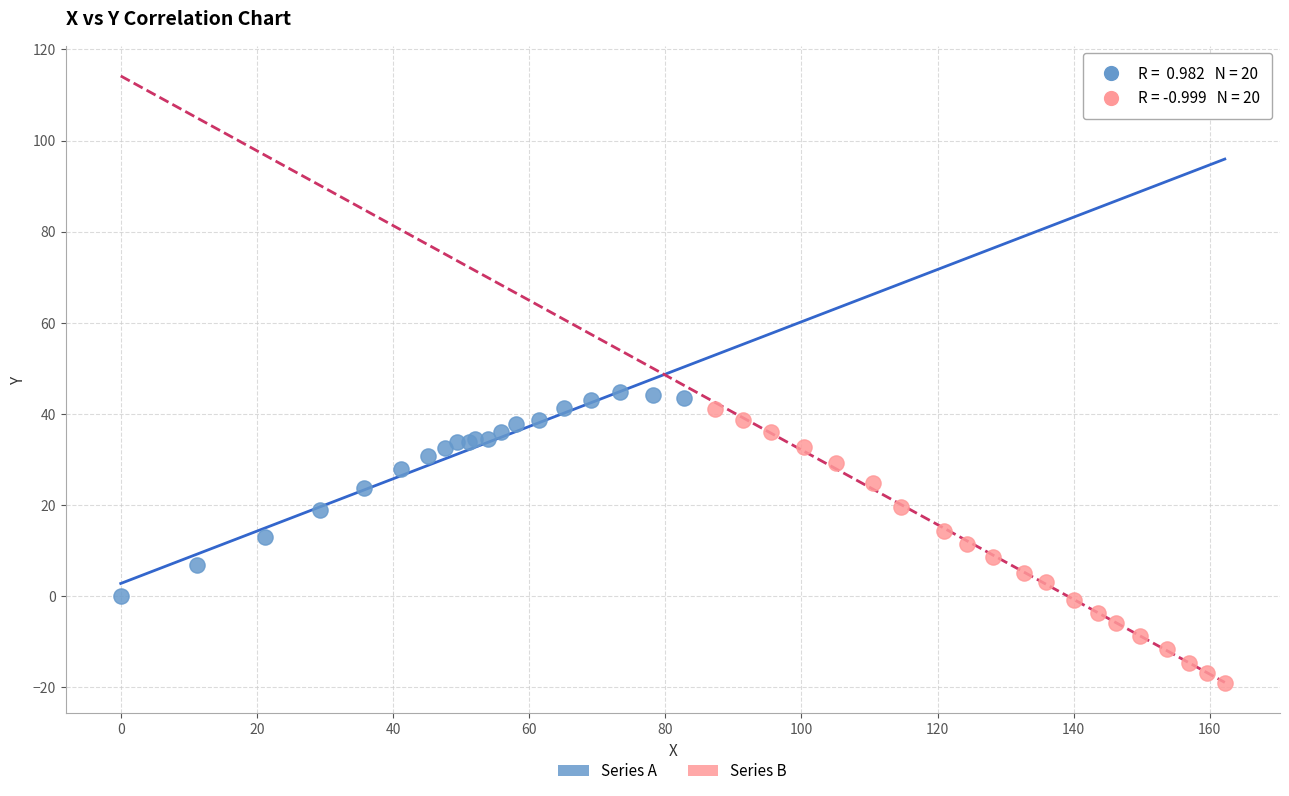

Which series contains the lowest Y value?

Series B